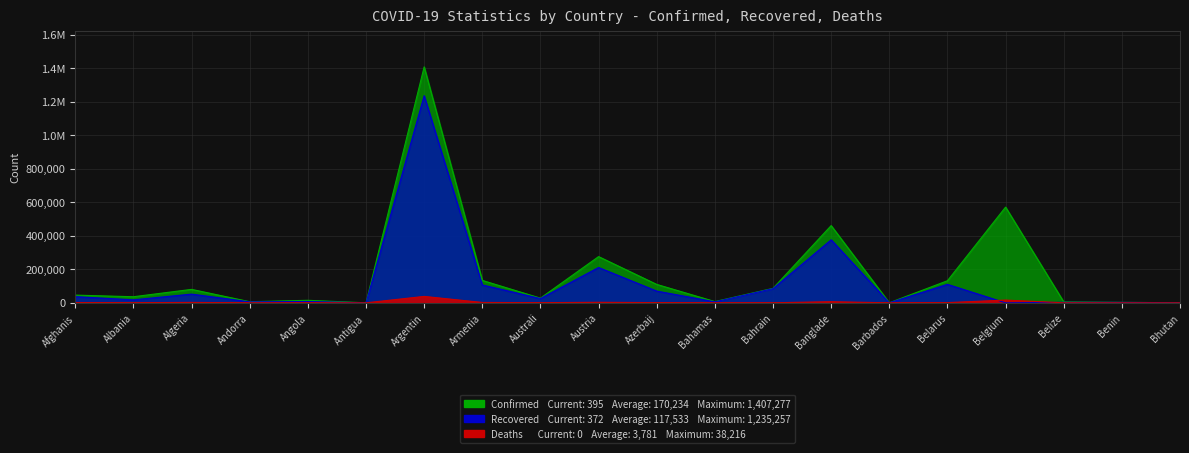

At which category does Deaths reach its first local peak?

Algeria